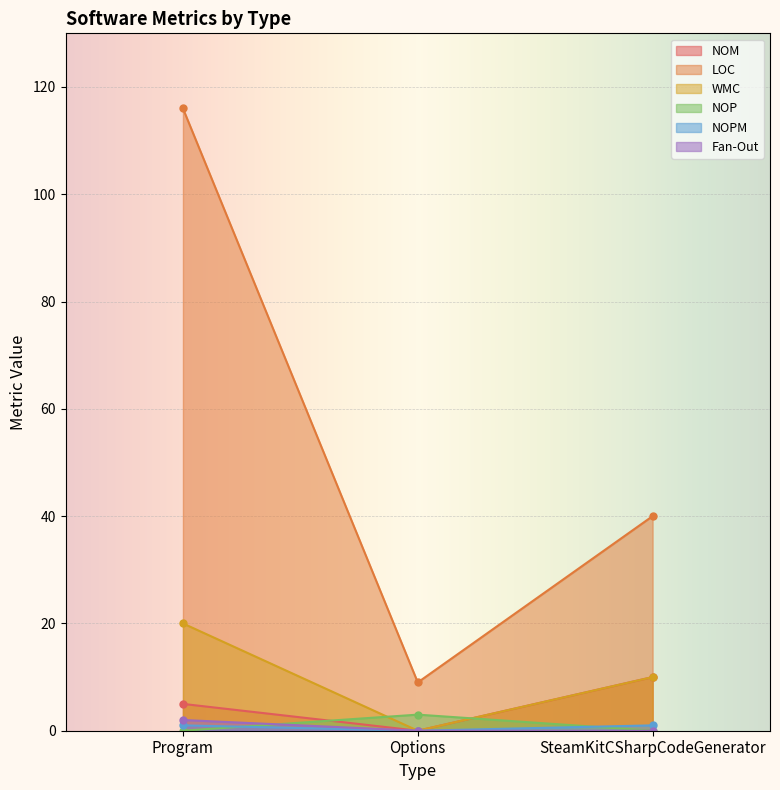

What is the total value across all series at Program?

144